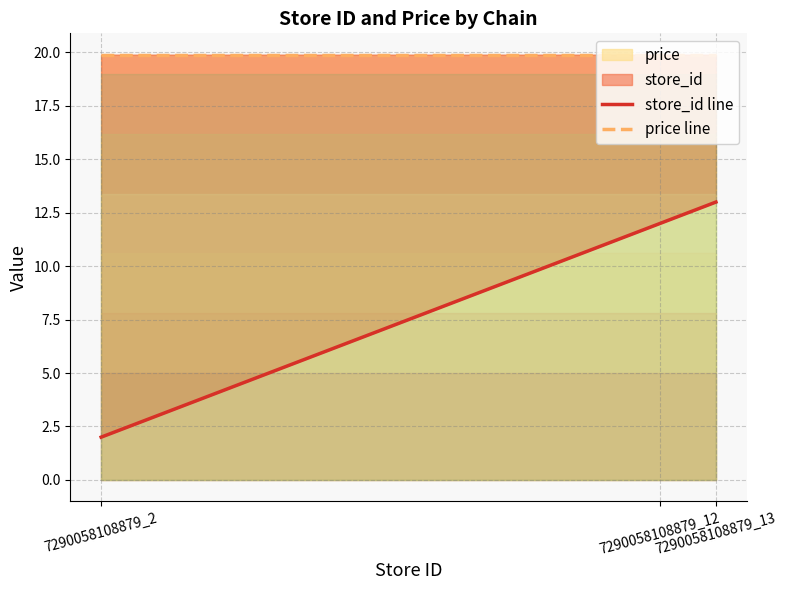

What is the average value of the price line series?

19.9